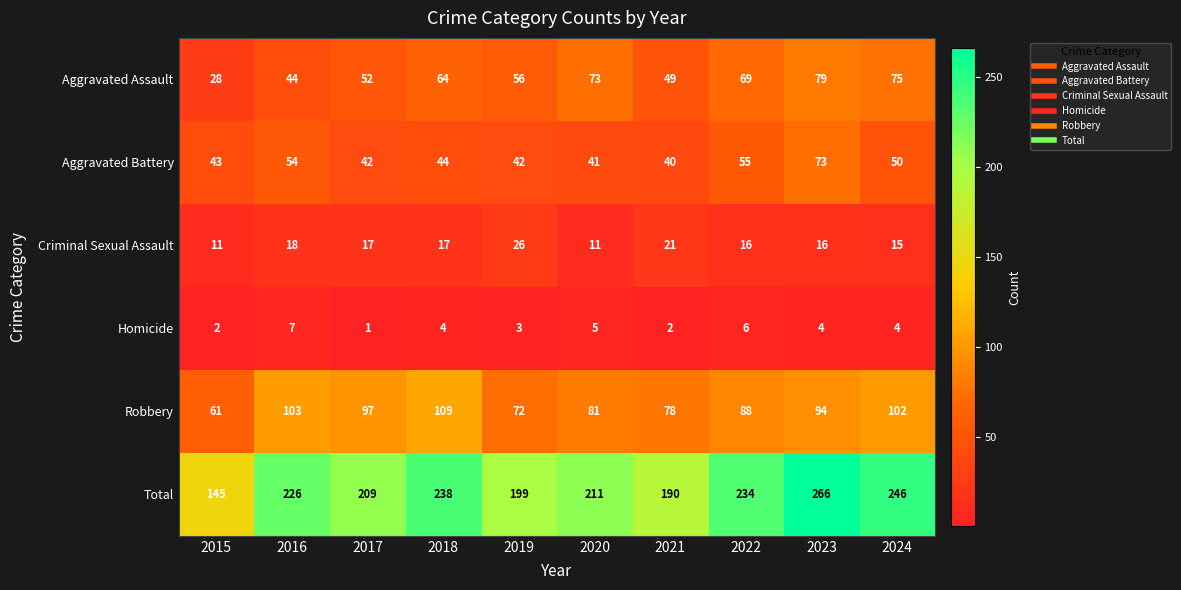

What is the difference between the maximum and minimum values in the Total series?

121